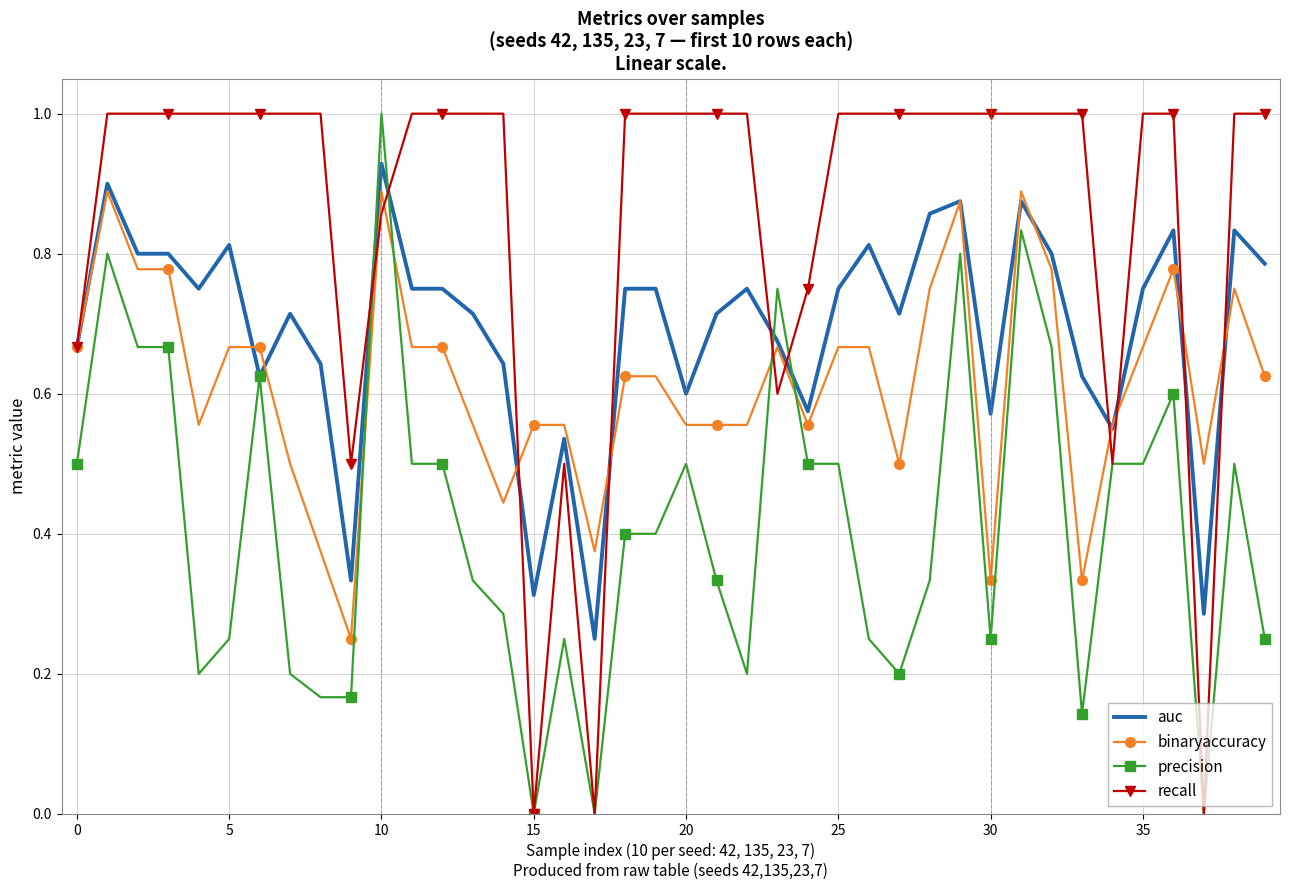

What is the greatest value displayed?

1.0